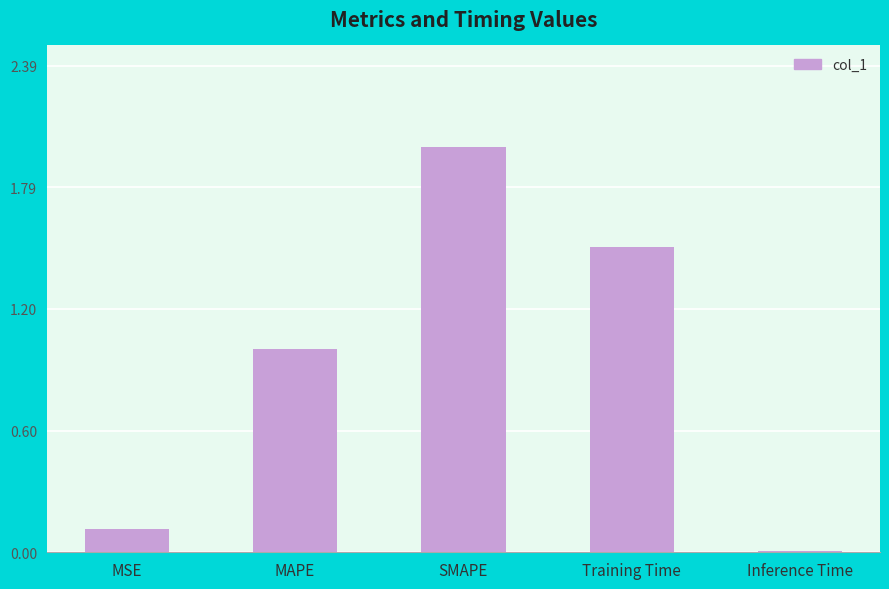

How many bars are there in total?

5